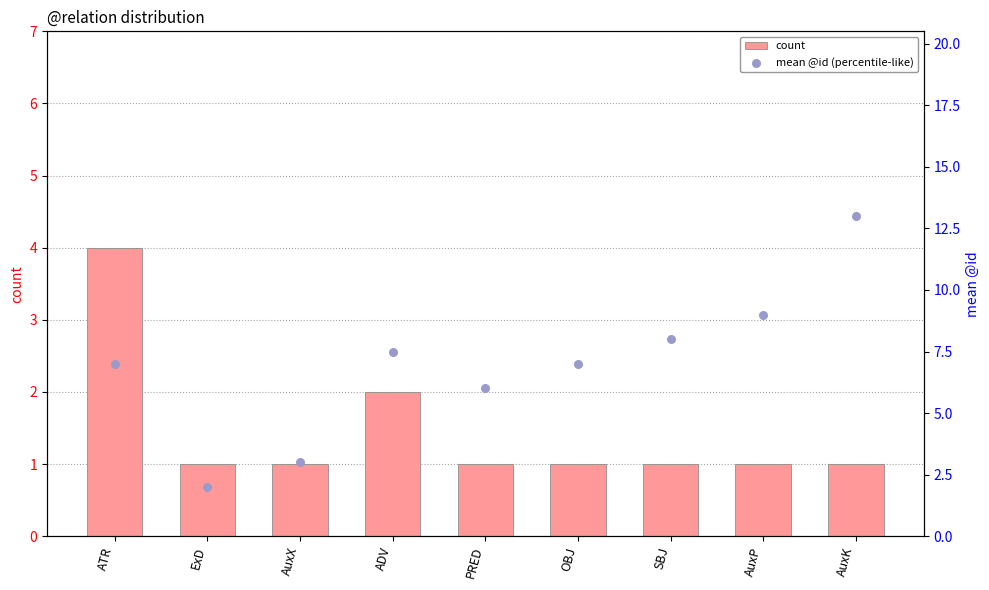

Is the value of count at ExD greater than the value of mean @id (percentile-like) at ADV?

No